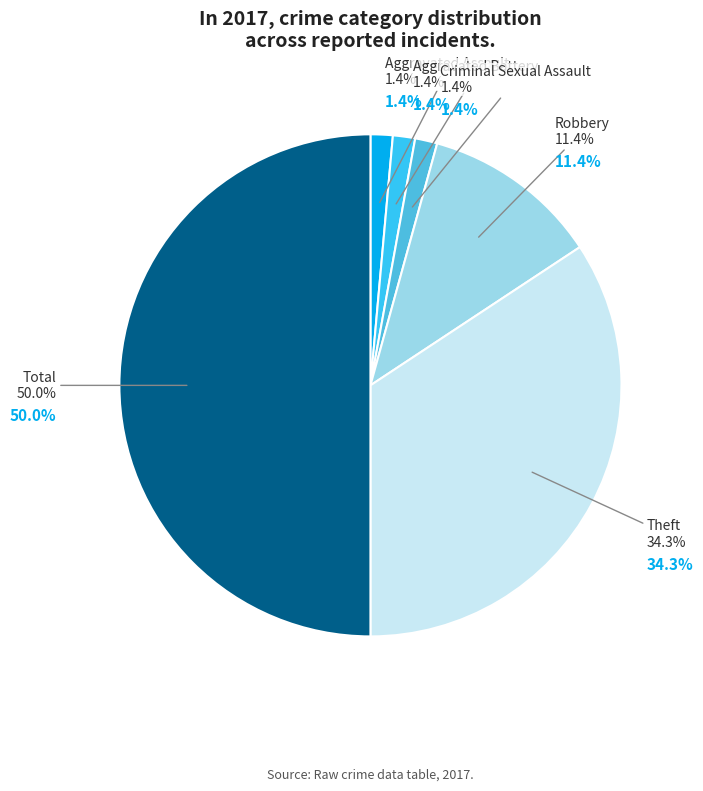

The Total slice represents 50% of the pie. True or false?

True